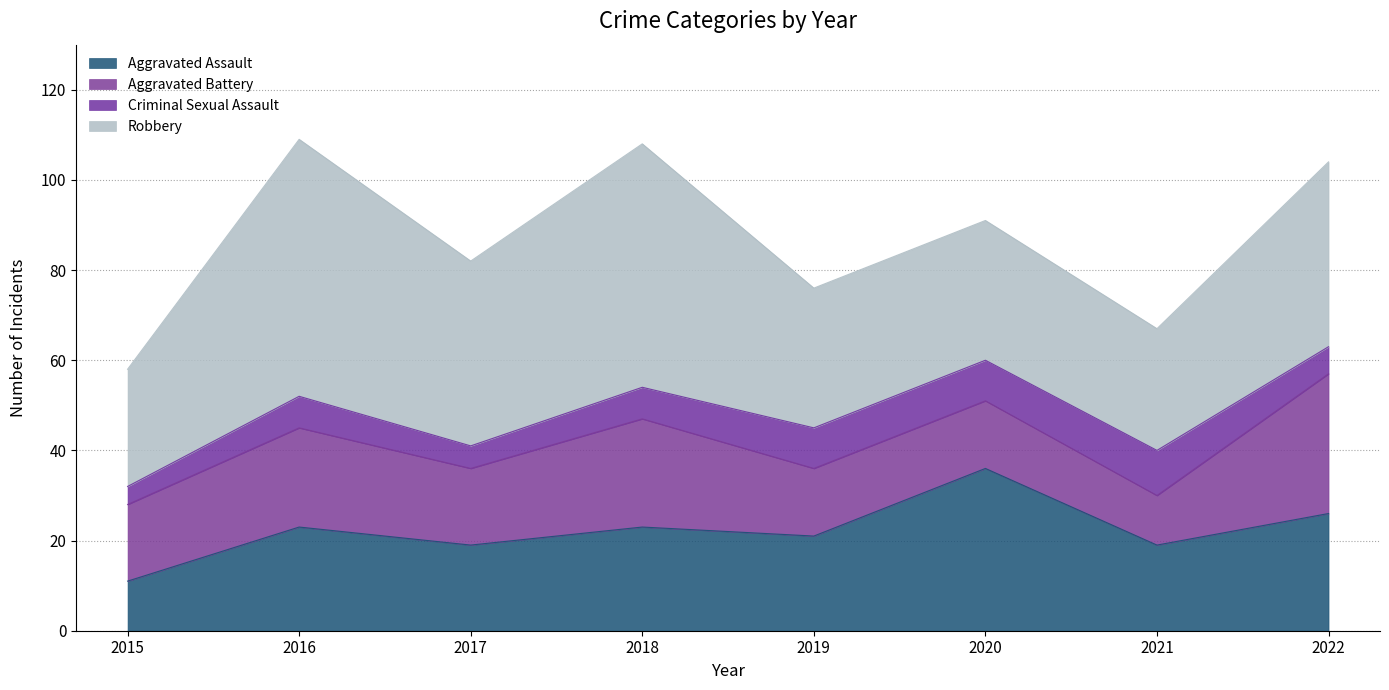

Reading left to right, what are all the values shown in this chart?

Aggravated Assault: 2015=11	2016=23	2017=19	2018=23	2019=21	2020=36	2021=19	2022=26
Aggravated Battery: 2015=17	2016=22	2017=17	2018=24	2019=15	2020=15	2021=11	2022=31
Criminal Sexual Assault: 2015=4	2016=7	2017=5	2018=7	2019=9	2020=9	2021=10	2022=6
Robbery: 2015=26	2016=57	2017=41	2018=54	2019=31	2020=31	2021=27	2022=41